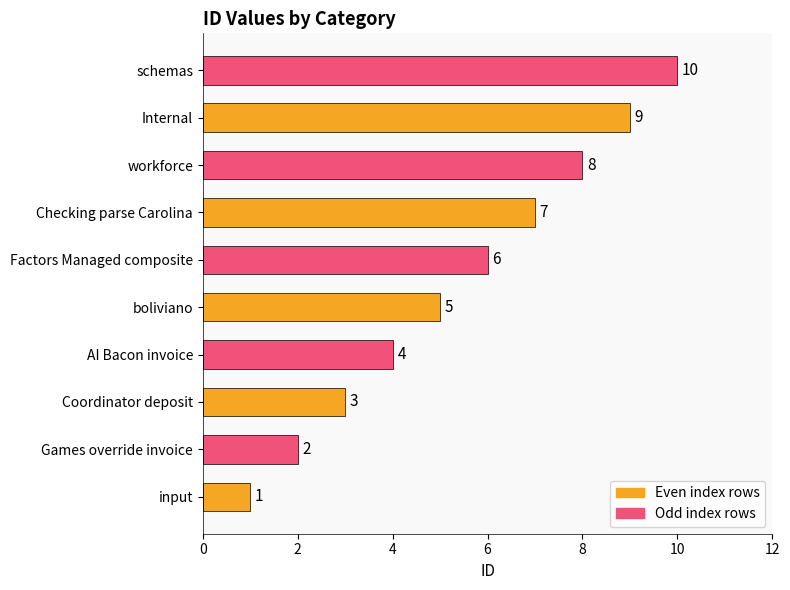

True or false: the data shows 9 at Internal.

True